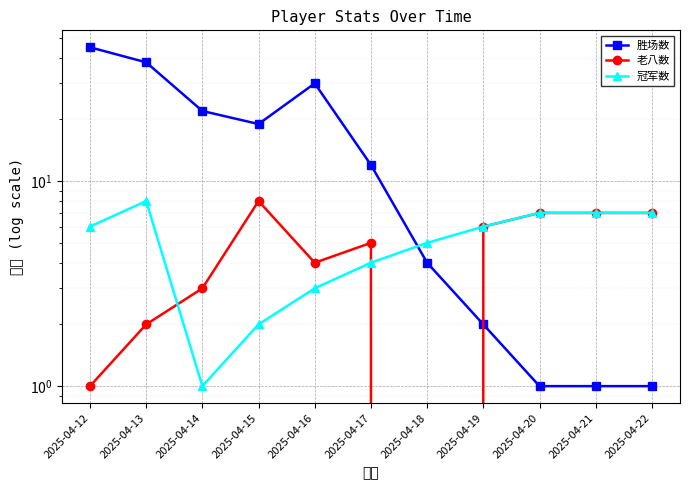

Where is 冠军数 nearest to the value 4?

2025-04-17